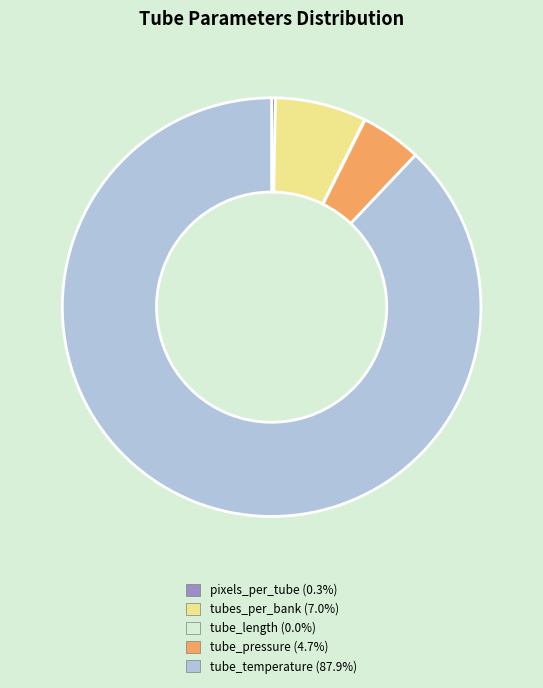

What is the largest slice in the pie chart?

tube_temperature